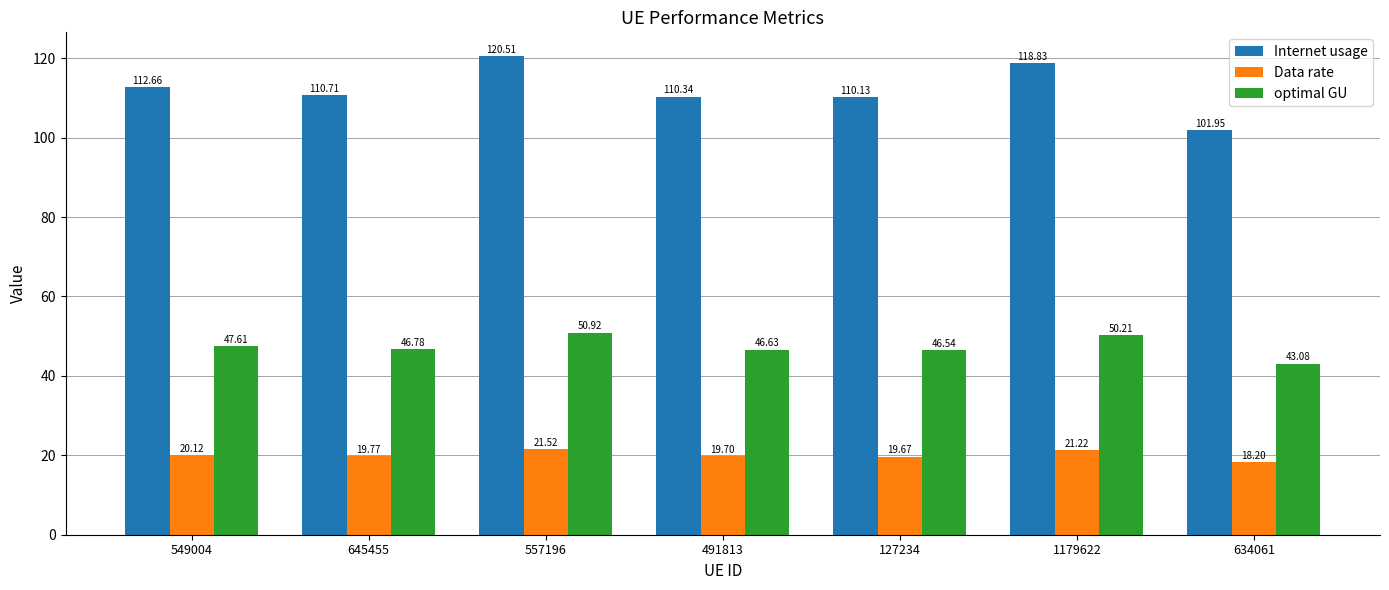

Where is optimal GU nearest to the value 47?

645455